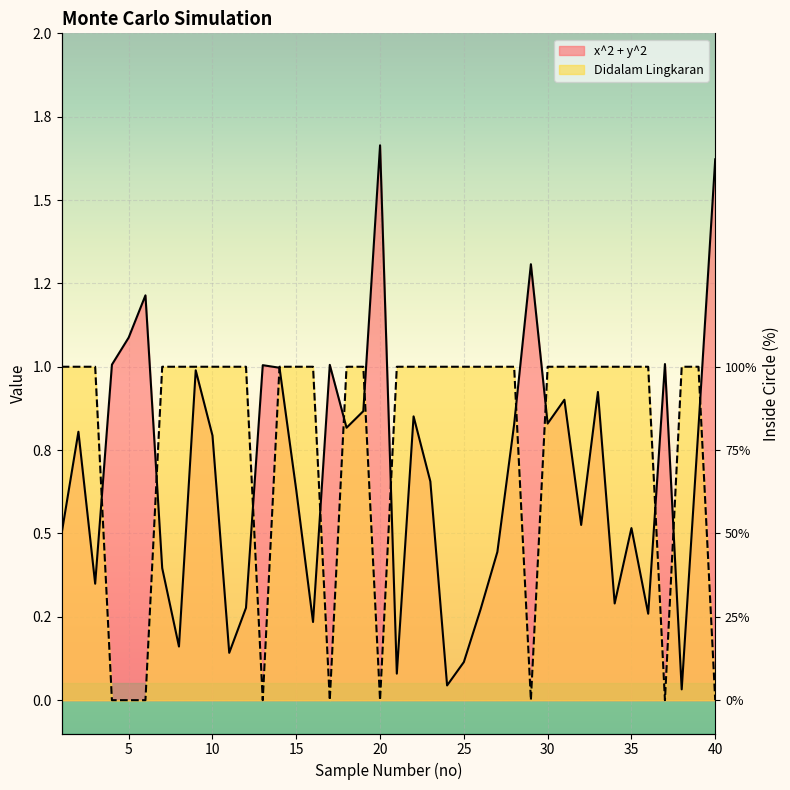

At which label does x^2 + y^2 reach its peak?

20